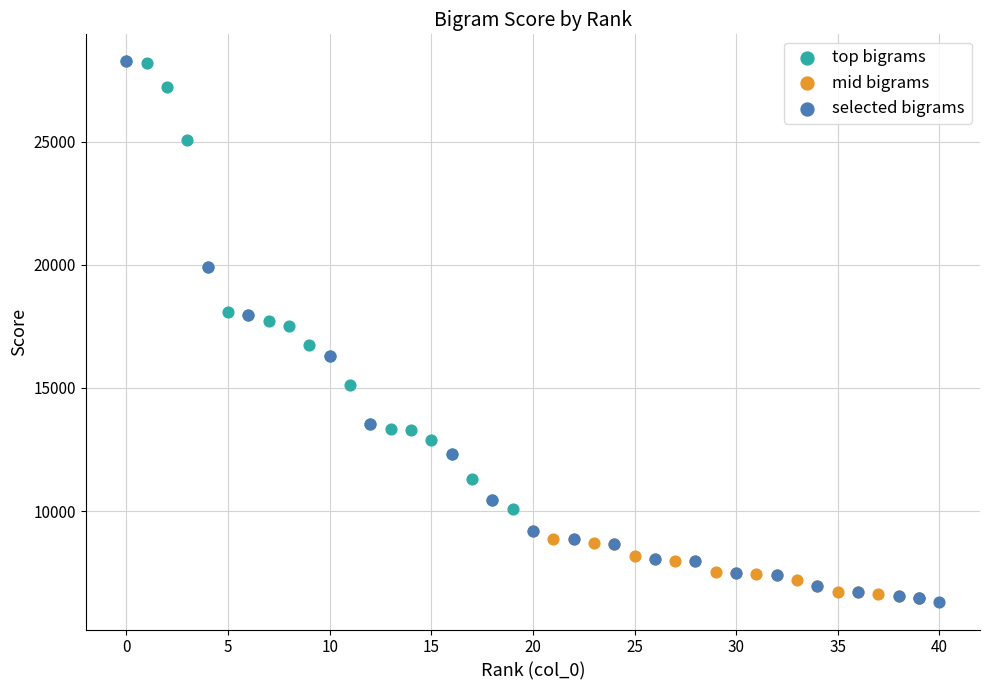

Which series has the widest spread of Y values?

selected bigrams